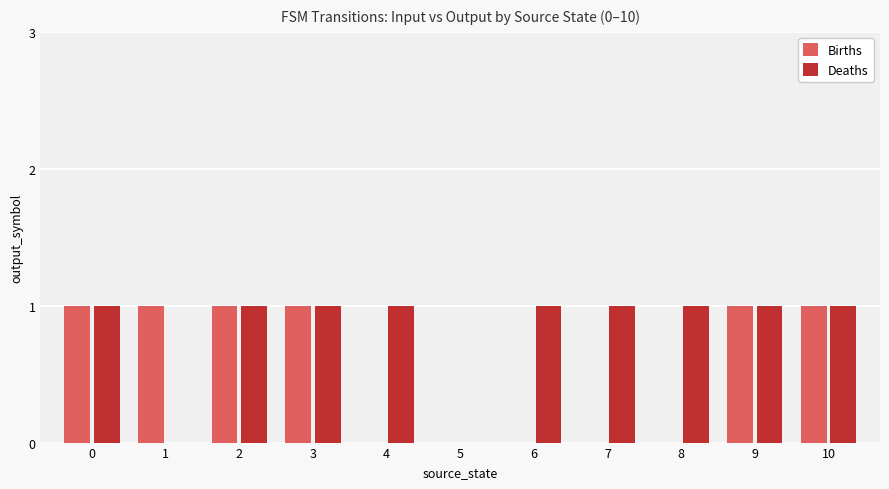

What is the maximum value shown in the chart?

1